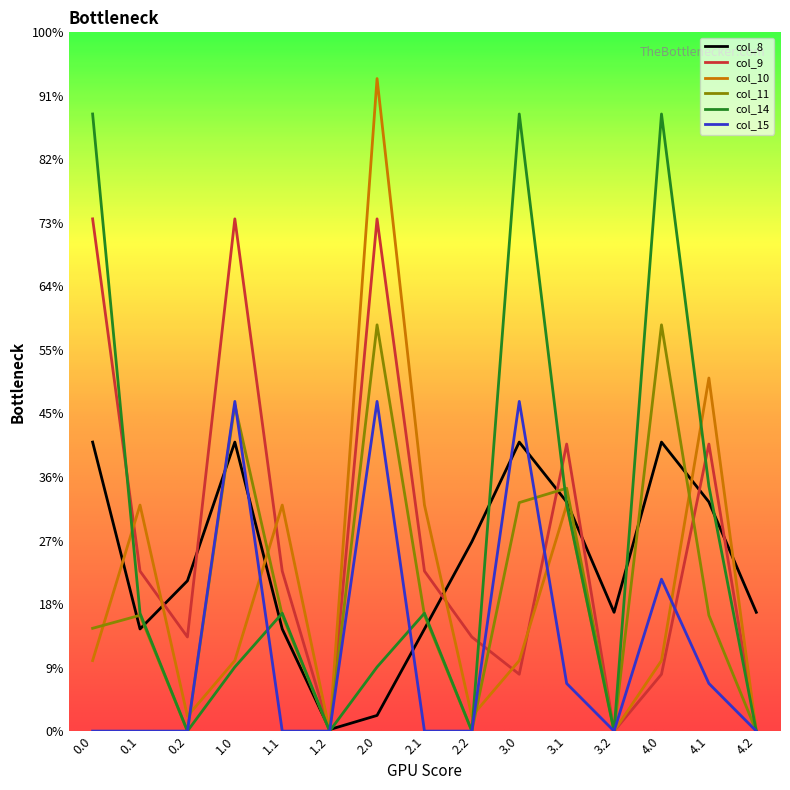

True or false: col_11 and col_8 cross at least once.

True